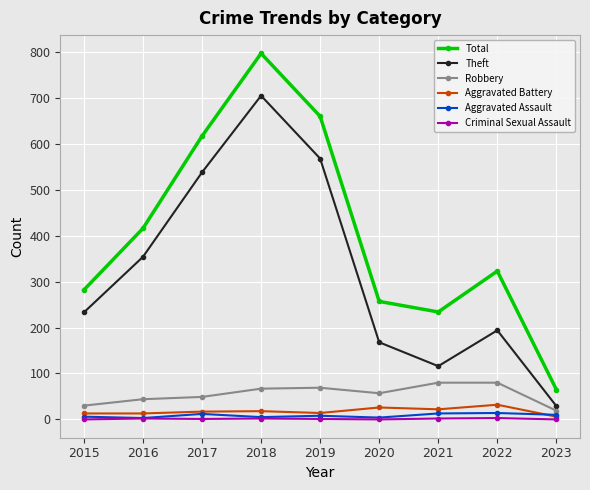

True or false: Theft and Aggravated Assault cross at least once.

False